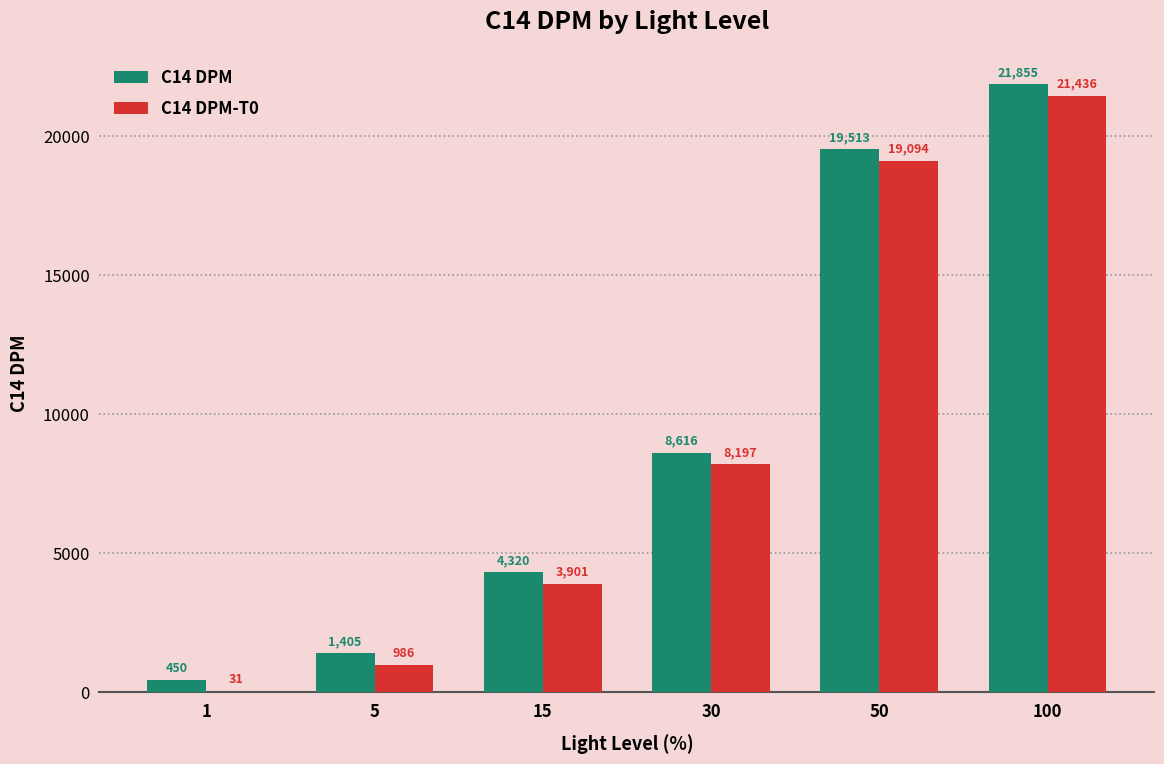

At which label does C14 DPM reach its peak?

100